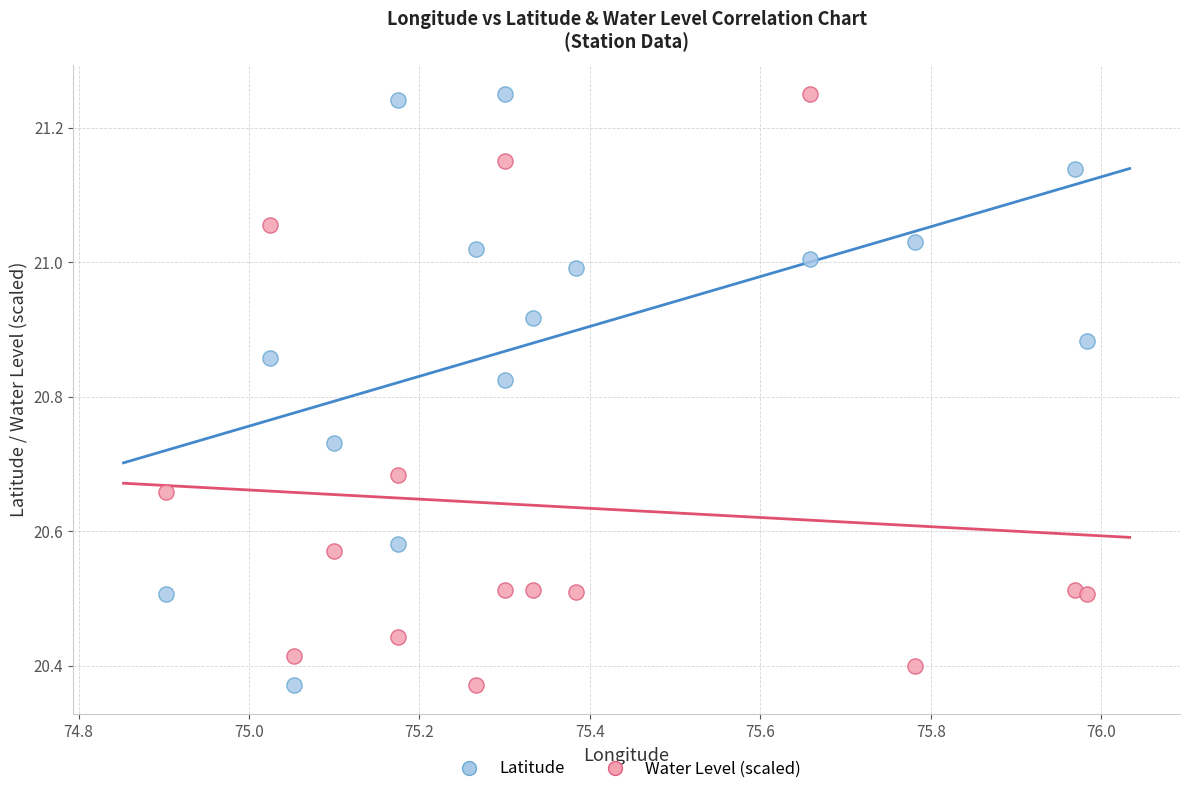

What is the X range (max minus min) for the scatter plot?

1.1